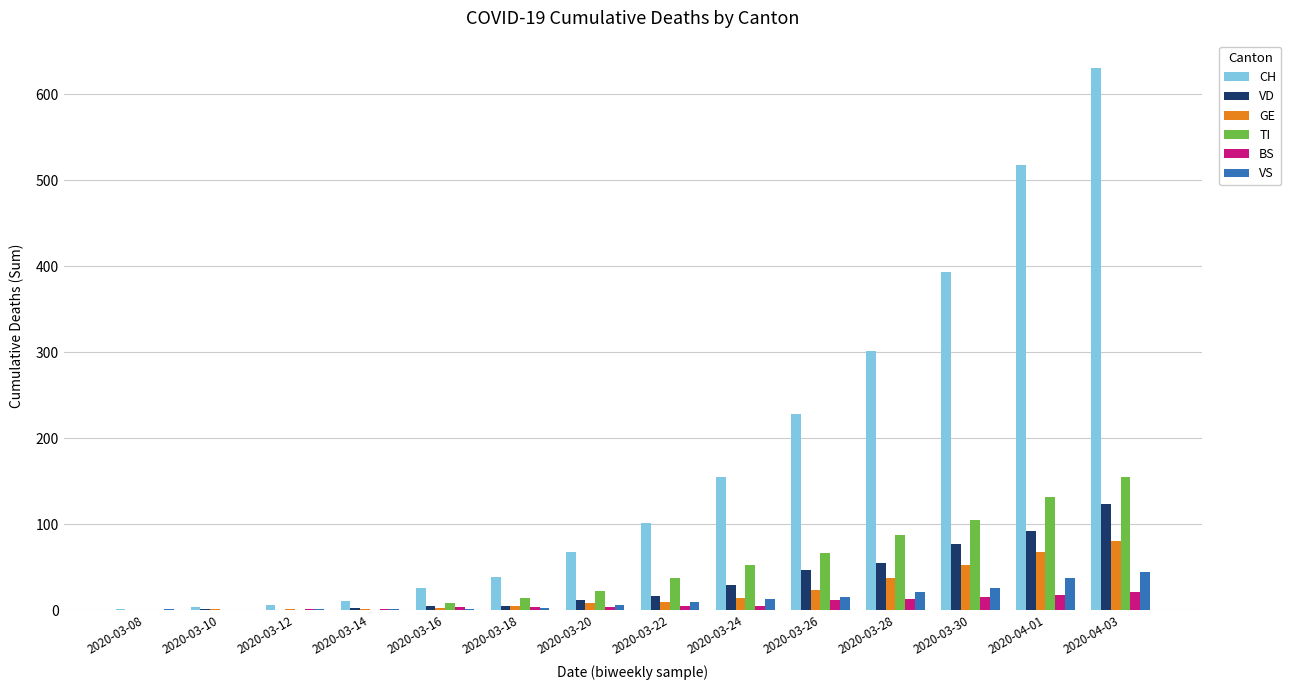

Where is CH nearest to the value 316?

2020-03-28